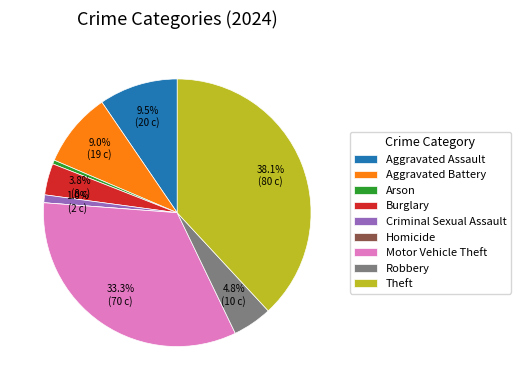

Is the sum of Aggravated Battery and Motor Vehicle Theft greater than half?

No